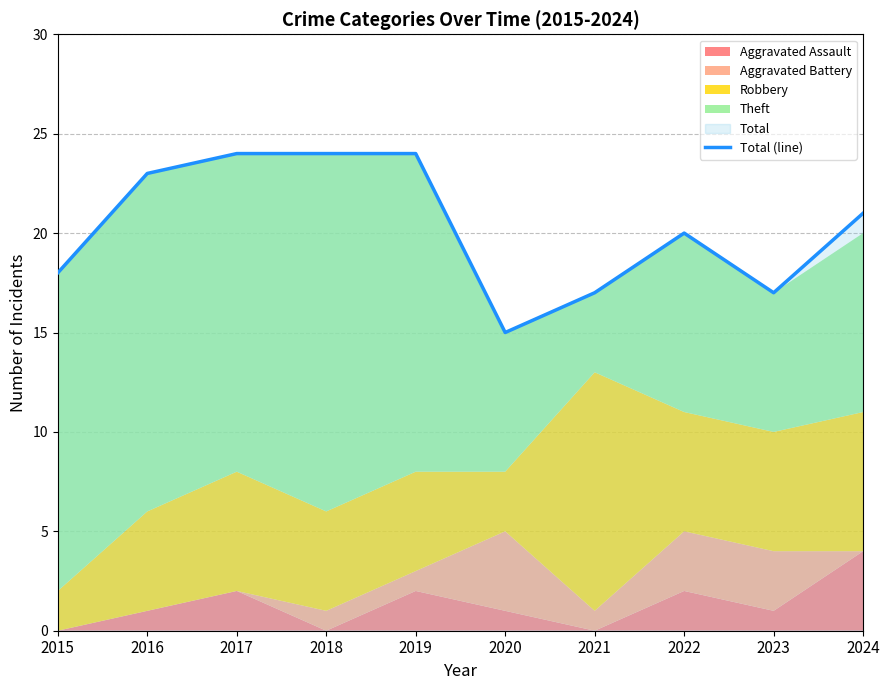

What is the difference between the second highest and minimum values?

9